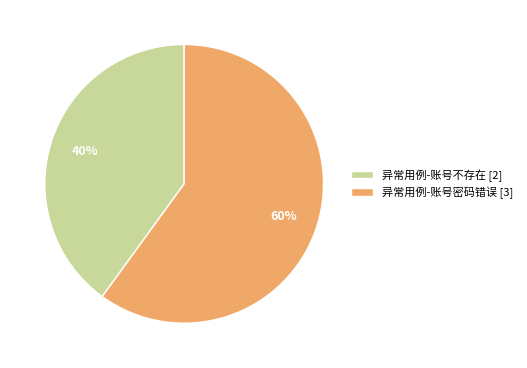

To the nearest percent, what portion does 异常用例-账号不存在 represent?

40%